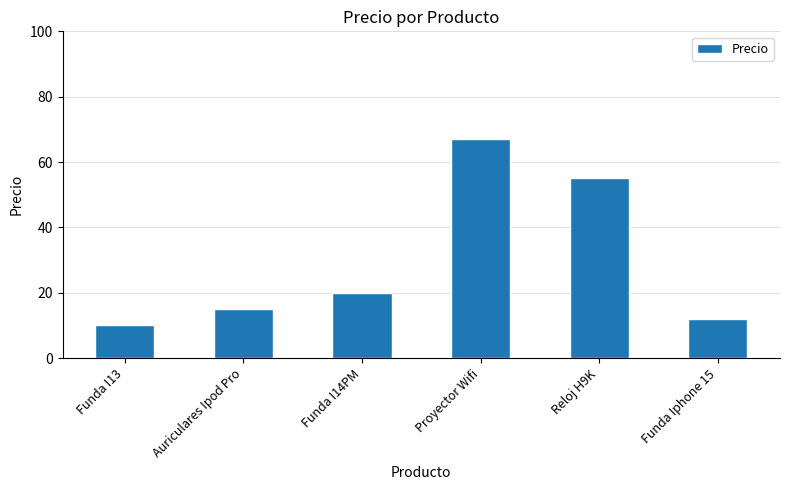

Where is the data nearest to the value 38?

Reloj H9K